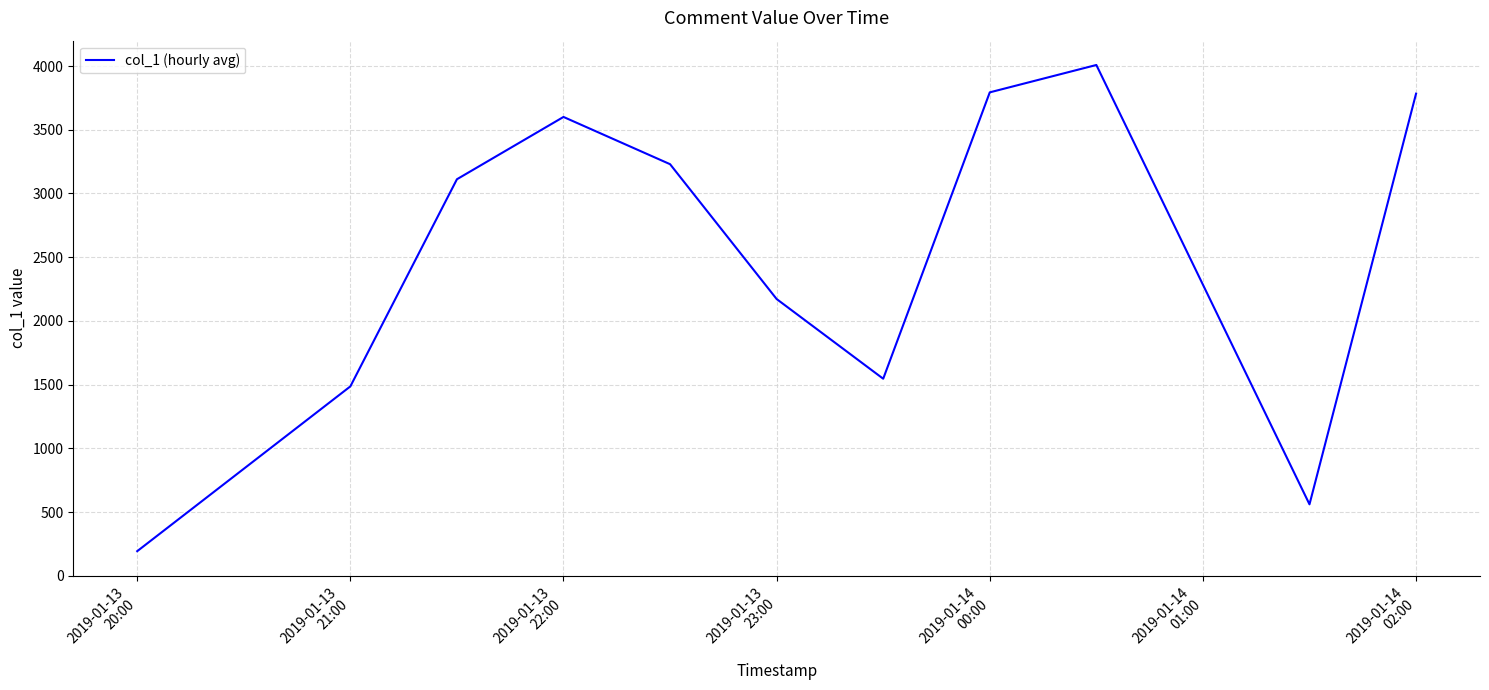

What is the difference between the maximum and minimum values?

3814.2